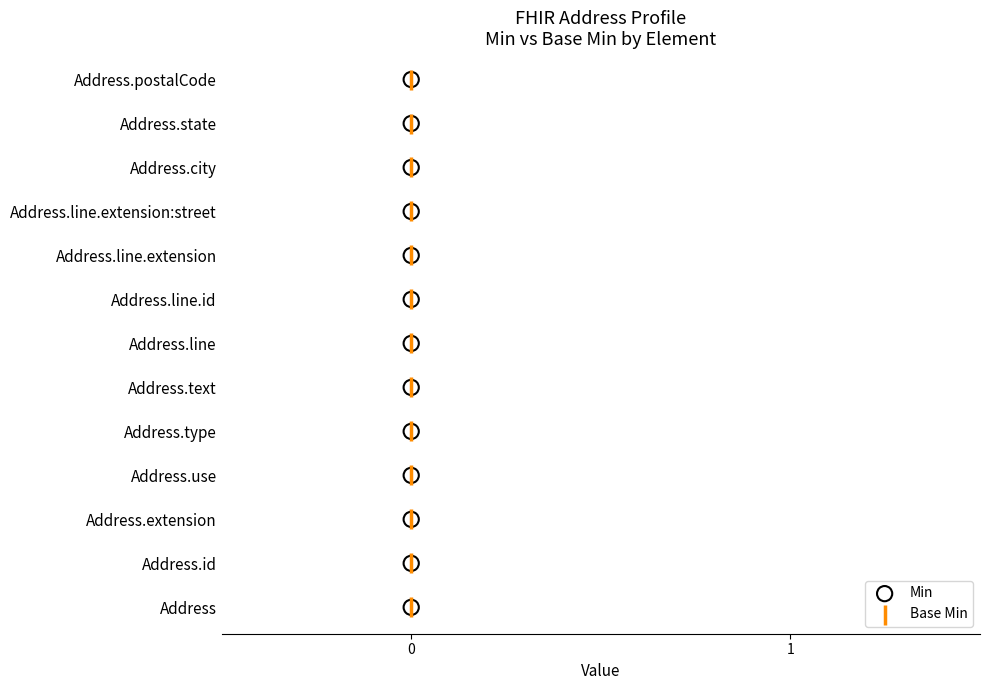

Which series contains the highest Y value?

Min